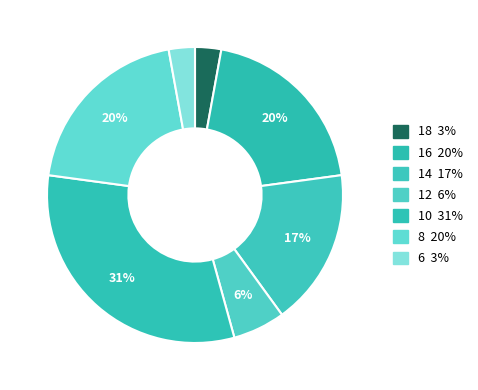

How many slices are in this pie chart?

7